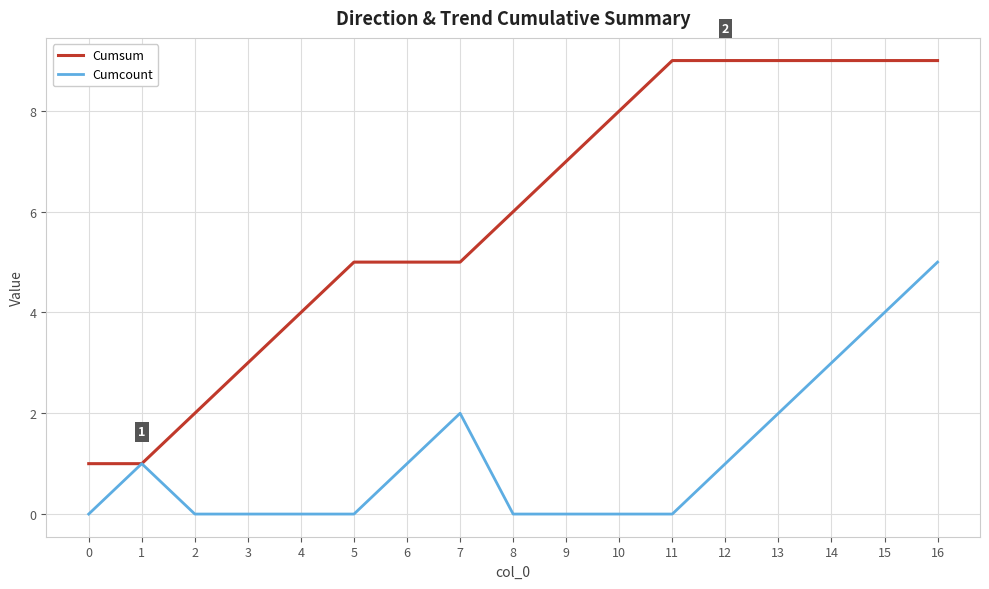

At which category is the sum across all series the highest?

16